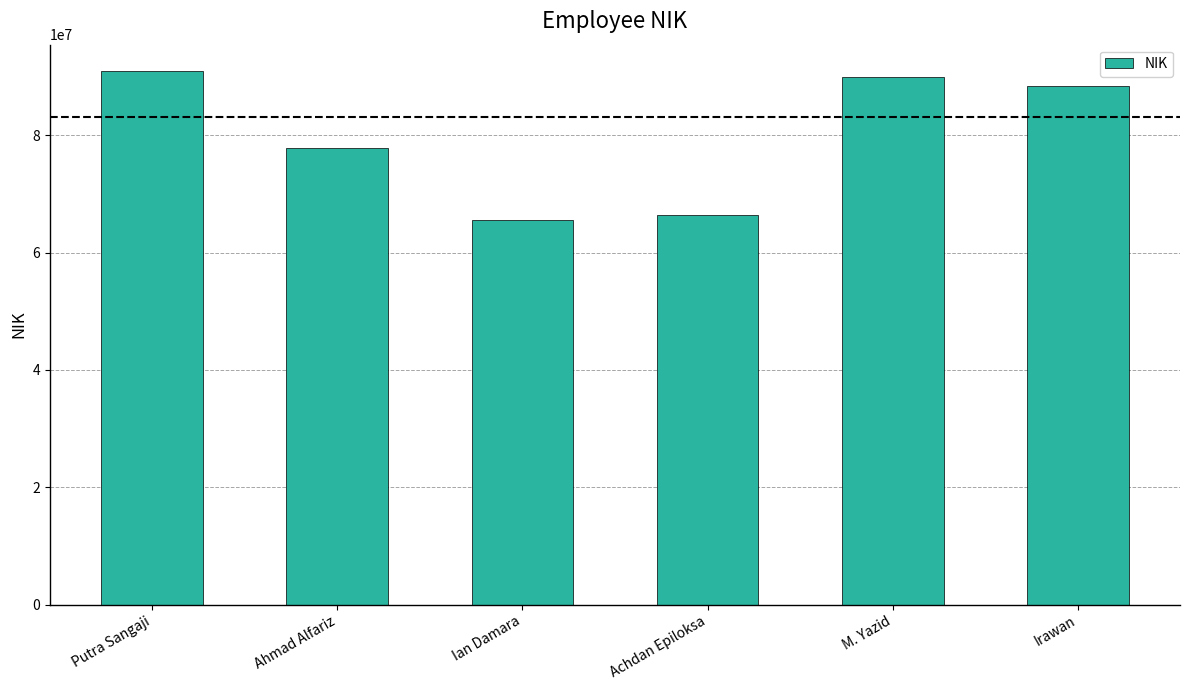

At which label is the value closest to 78222883?

Ahmad Alfariz